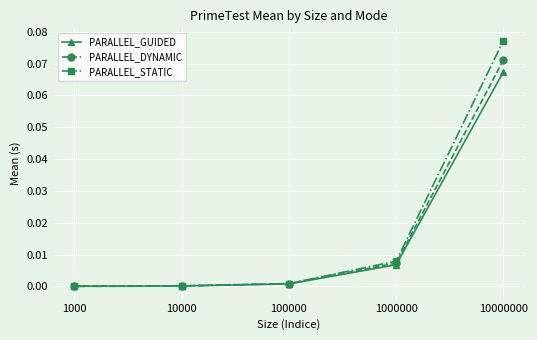

Which series changed the most between 1000 and 1000000?

PARALLEL_STATIC